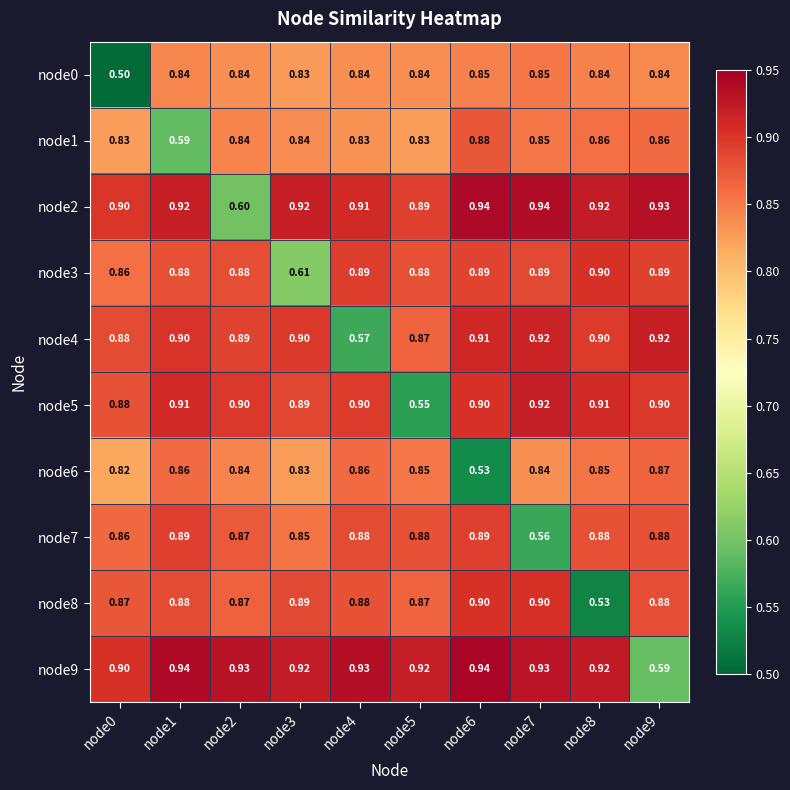

Which series has the largest total across all categories?

node9